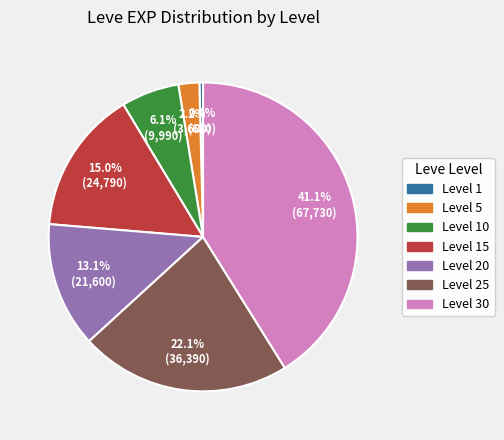

Is there any slice that represents more than half of the pie?

No